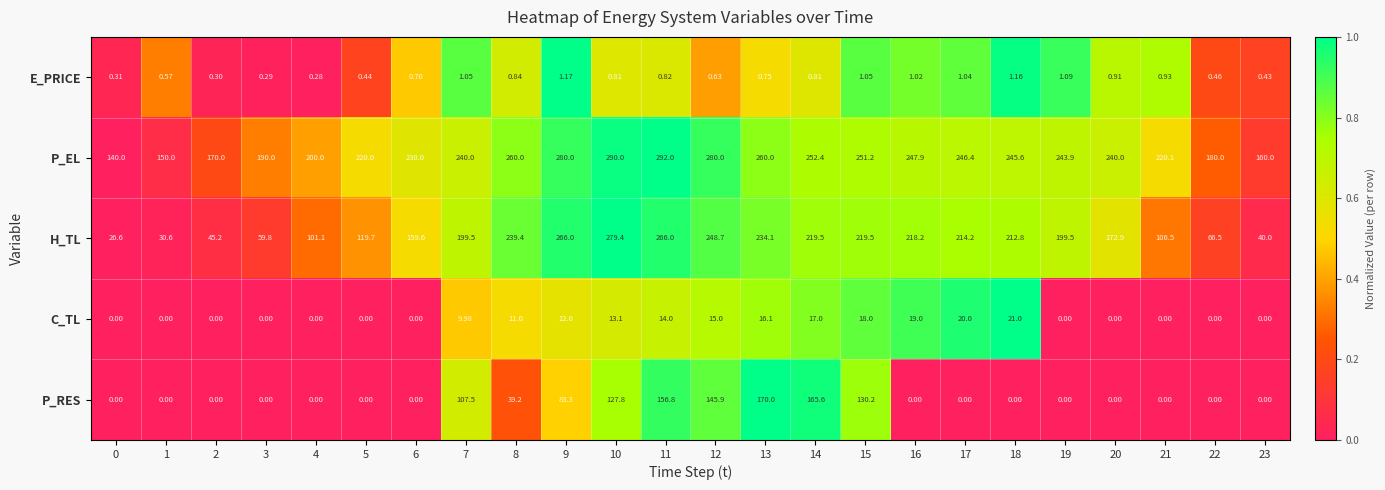

List the series in order of their peak value, highest first.

P_EL, H_TL, P_RES, C_TL, E_PRICE